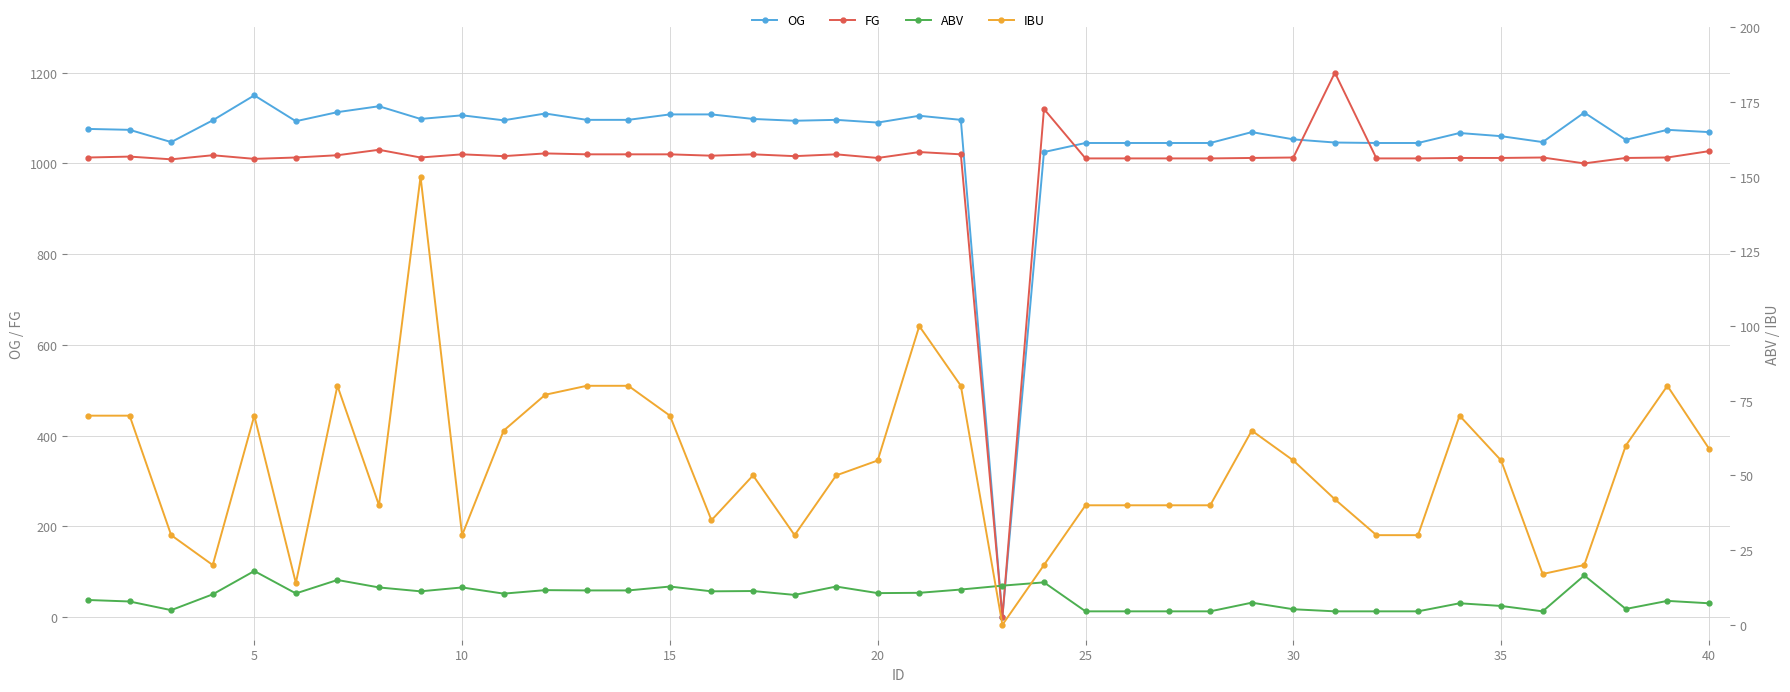

True or false: FG has more than 2 interior local peaks.

True